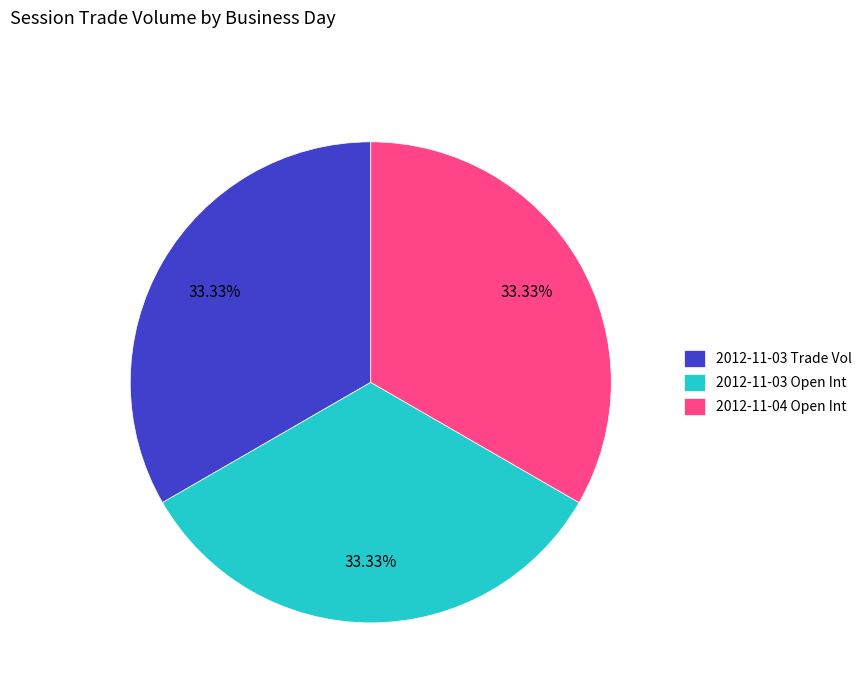

To the nearest percent, what is the difference between the largest and smallest slice percentages?

0%